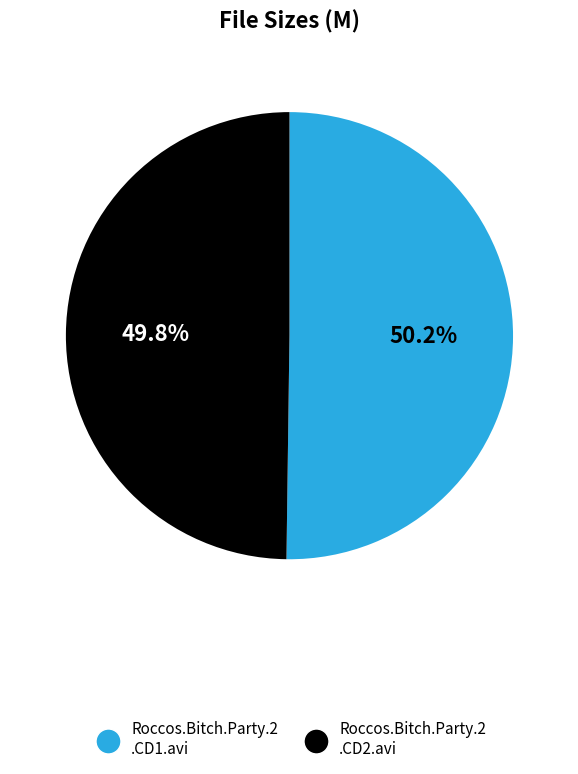

Is there a majority slice in this chart?

Yes